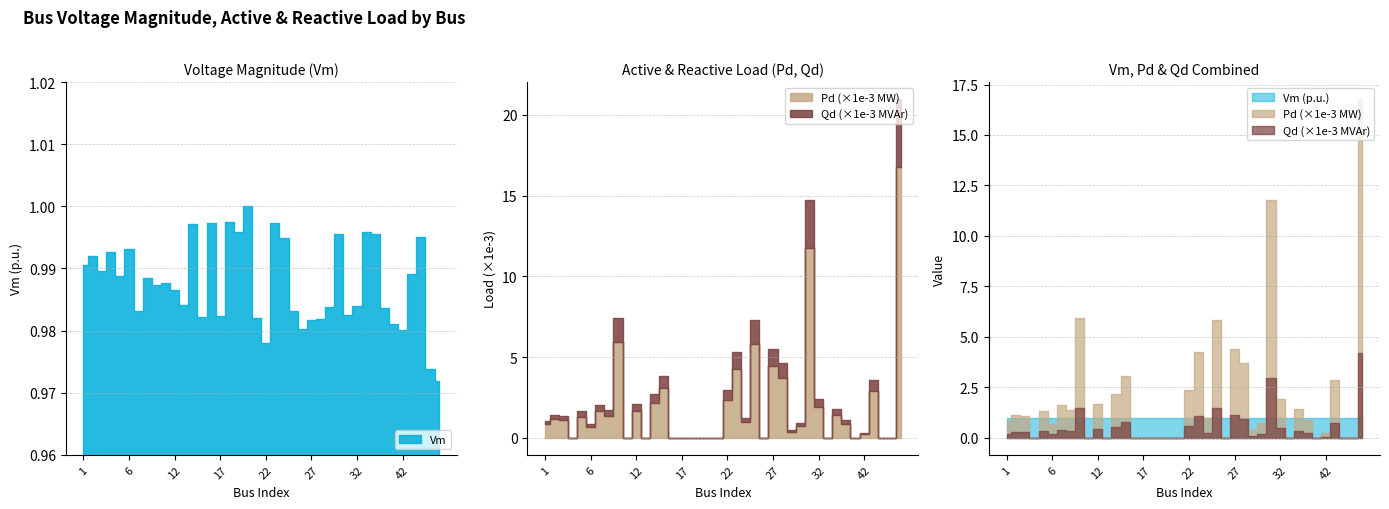

How many values in Pd are above zero?

26